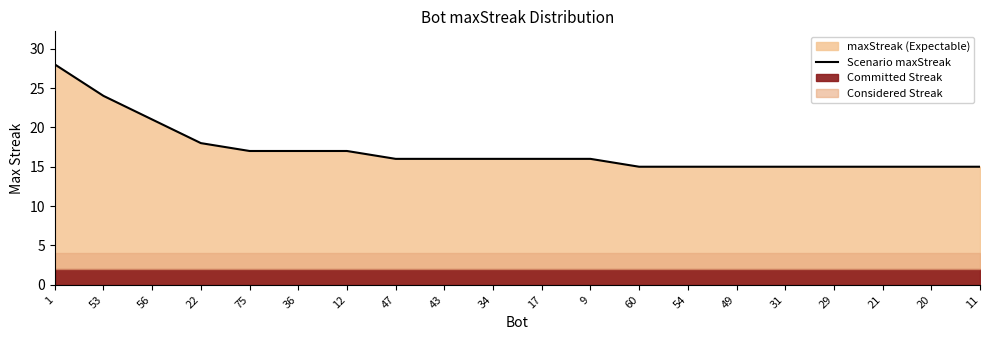

Which has a higher value, 60 or 29?

60